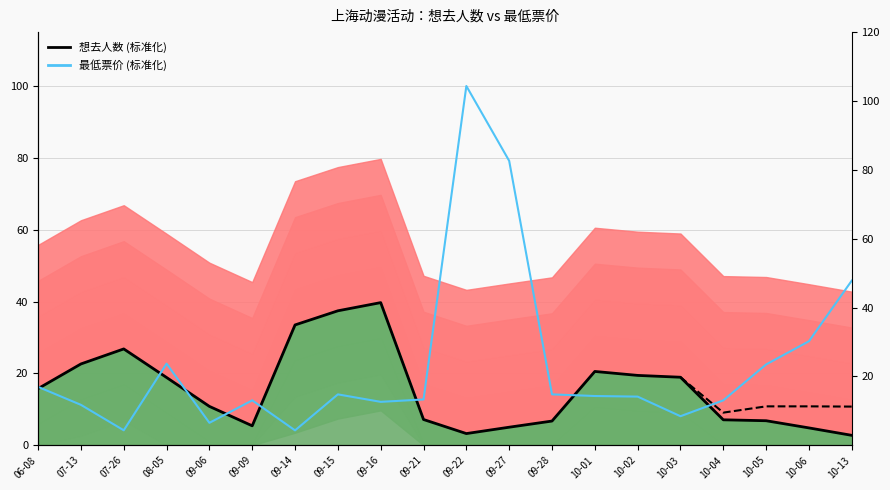

What is the value of the 想去人数 (标准化) point at the 5th from the left?

10.8